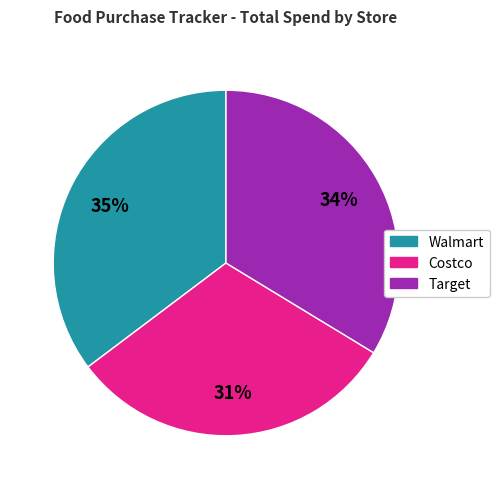

How many slices are in this pie chart?

3